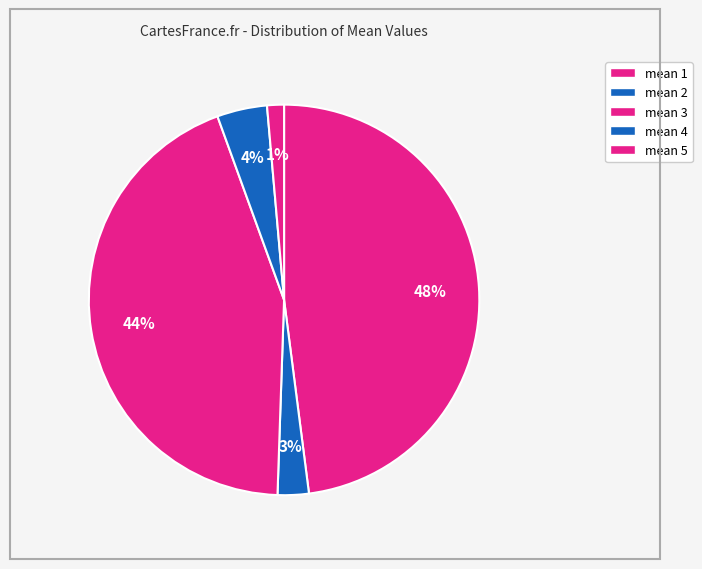

Count the number of slices in the pie.

5